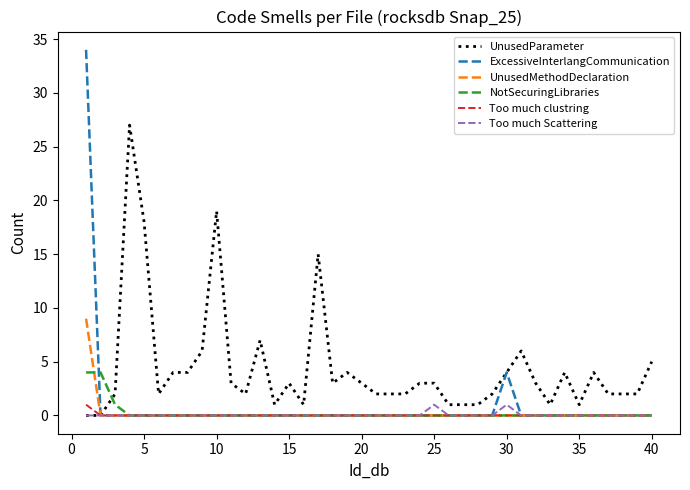

Which series has the largest total across all categories?

UnusedParameter